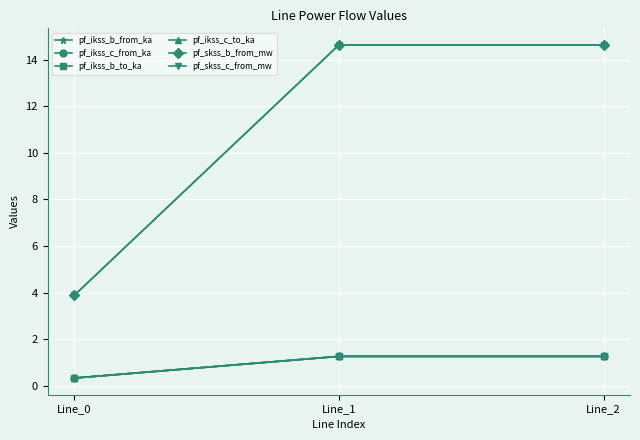

What is the maximum value shown in the chart?

14.6